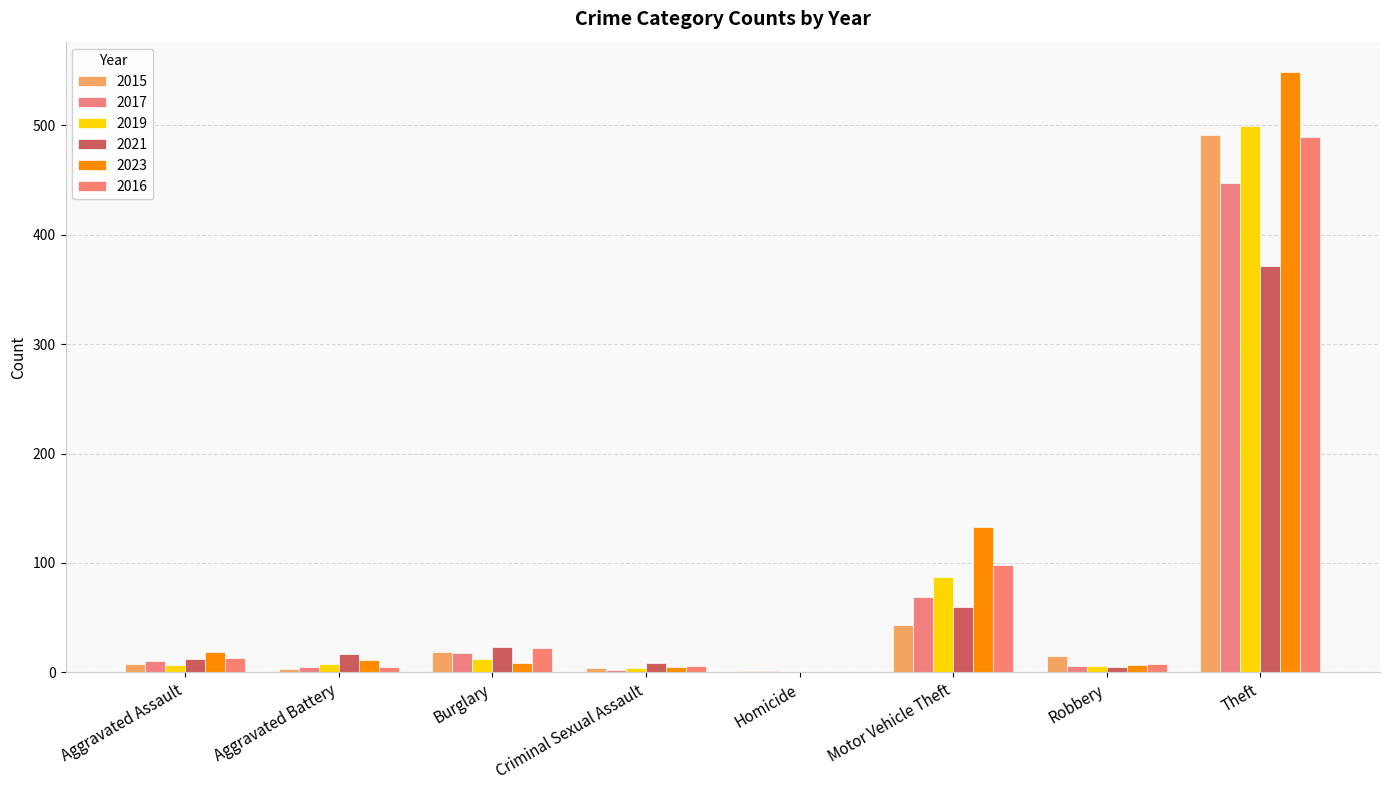

Is it true that 2017 equals 8 at Aggravated Battery?

False